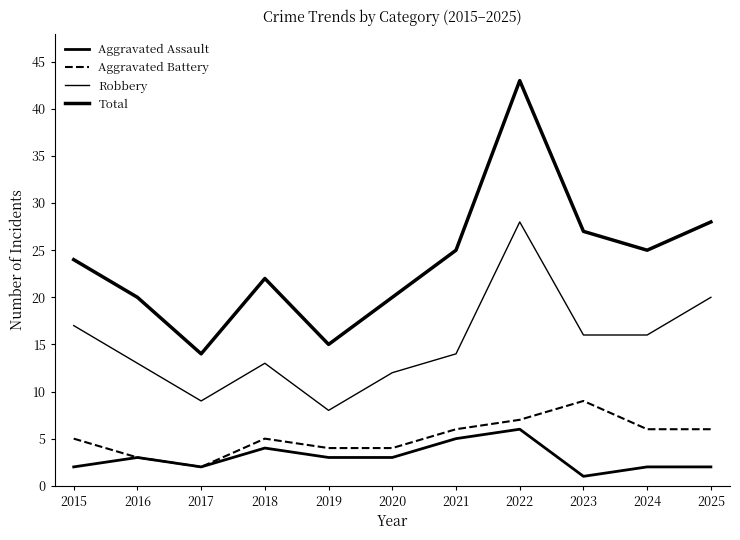

Does the chart have visible grid lines?

No